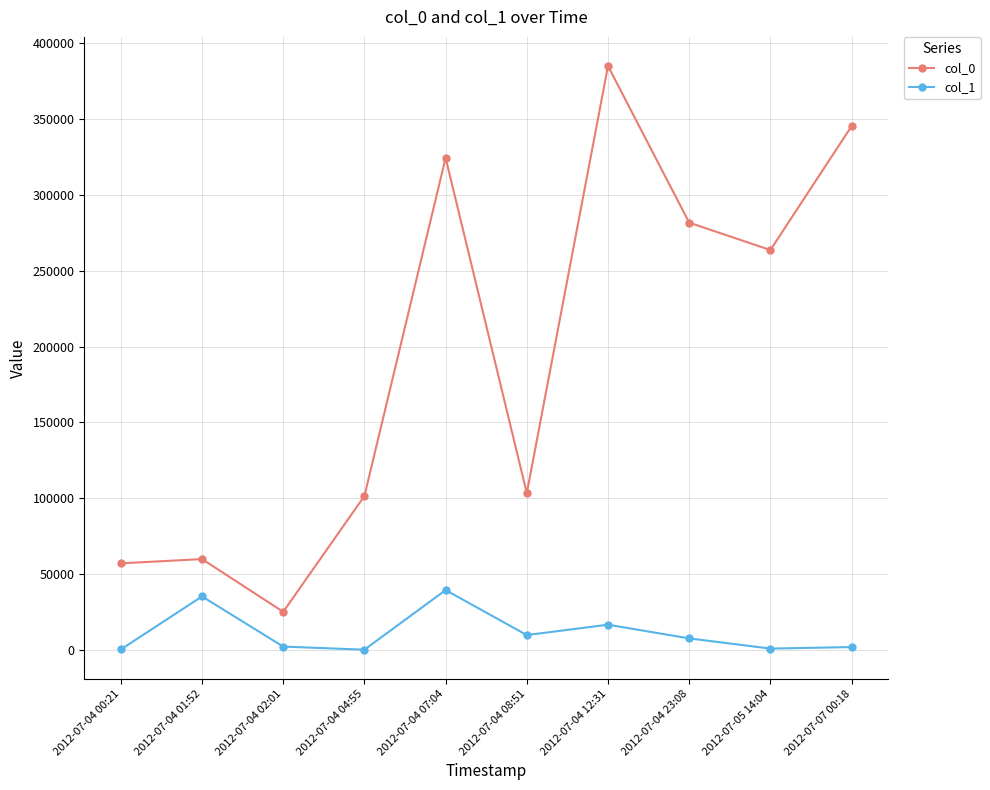

What position from the right is 2012-07-05 14:04?

2